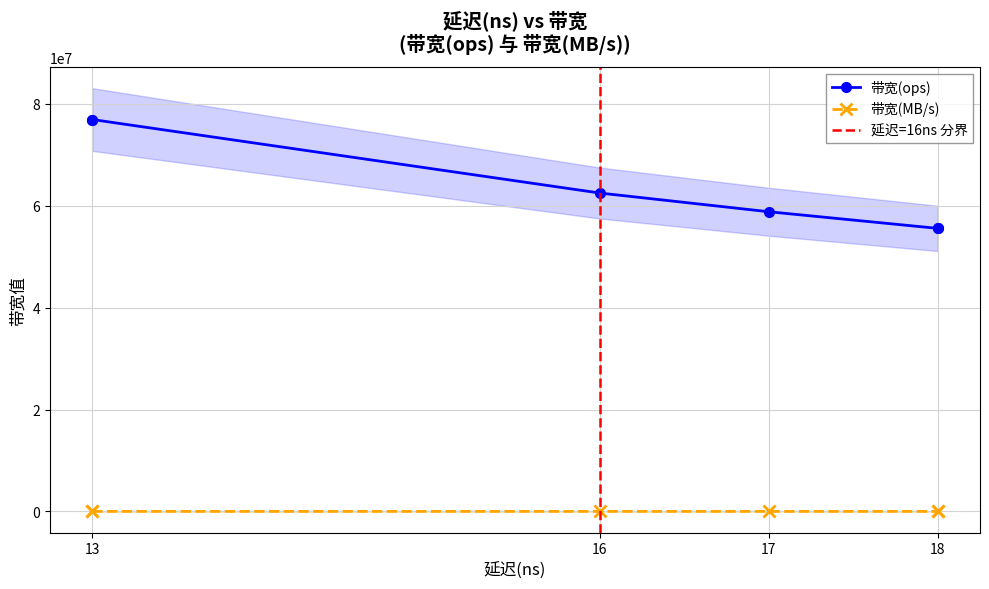

True or false: 带宽(MB/s) has a value of 3555 at 18.

True